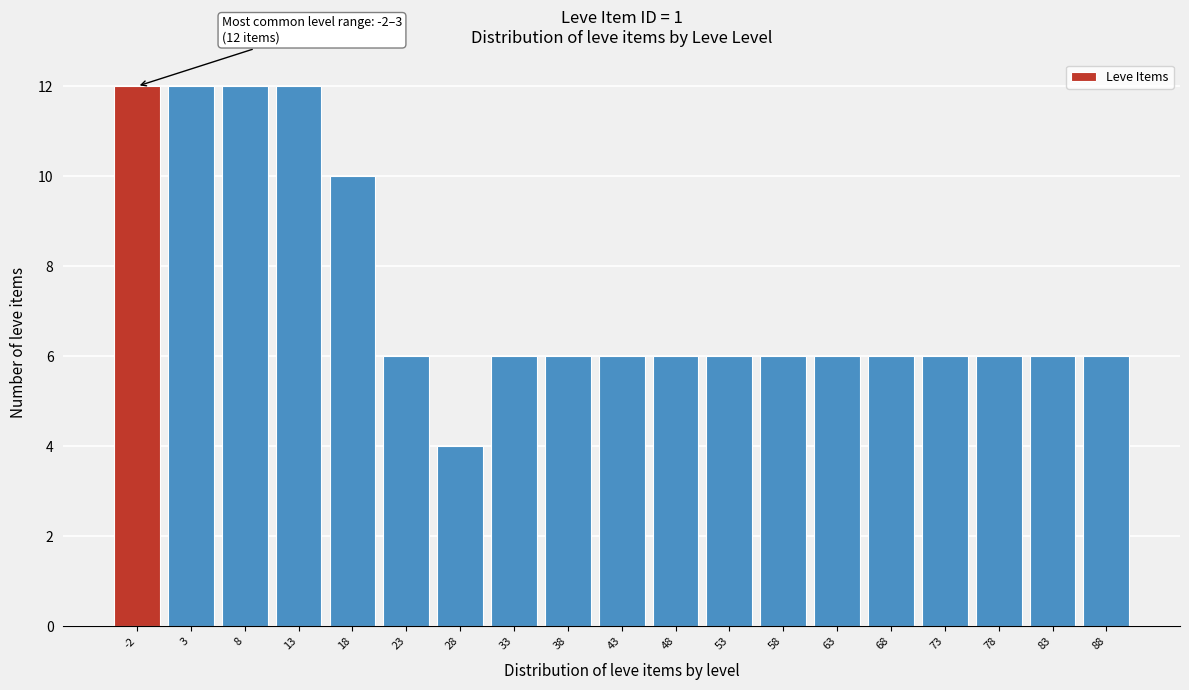

Reading left to right, transcribe all the data shown in this chart.

12	12	12	12	10	6	4	6	6	6	6	6	6	6	6	6	6	6	6